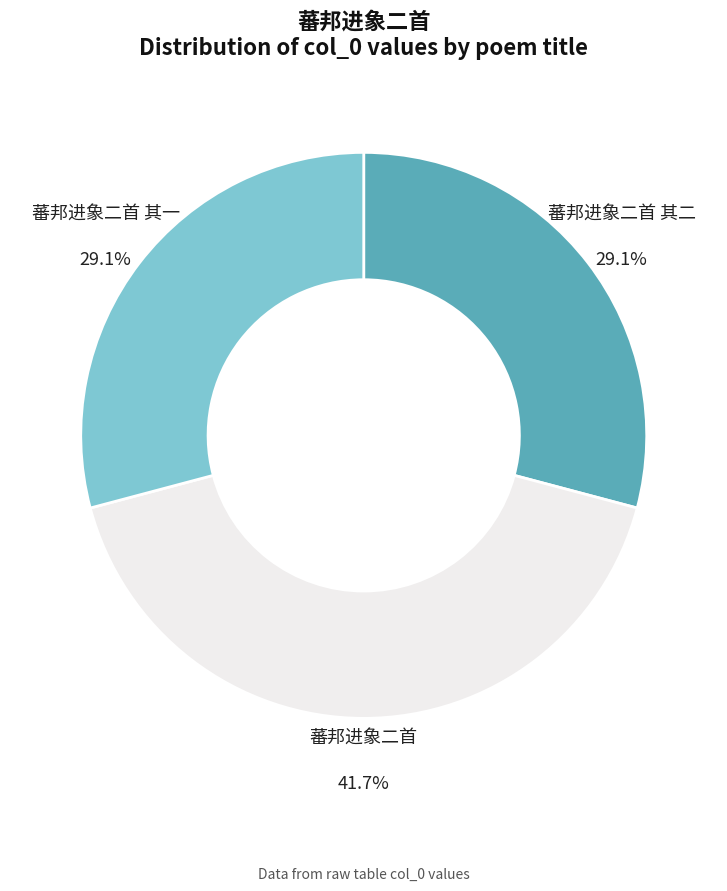

Is it true that 蕃邦进象二首 其一 is 29% of the pie?

True